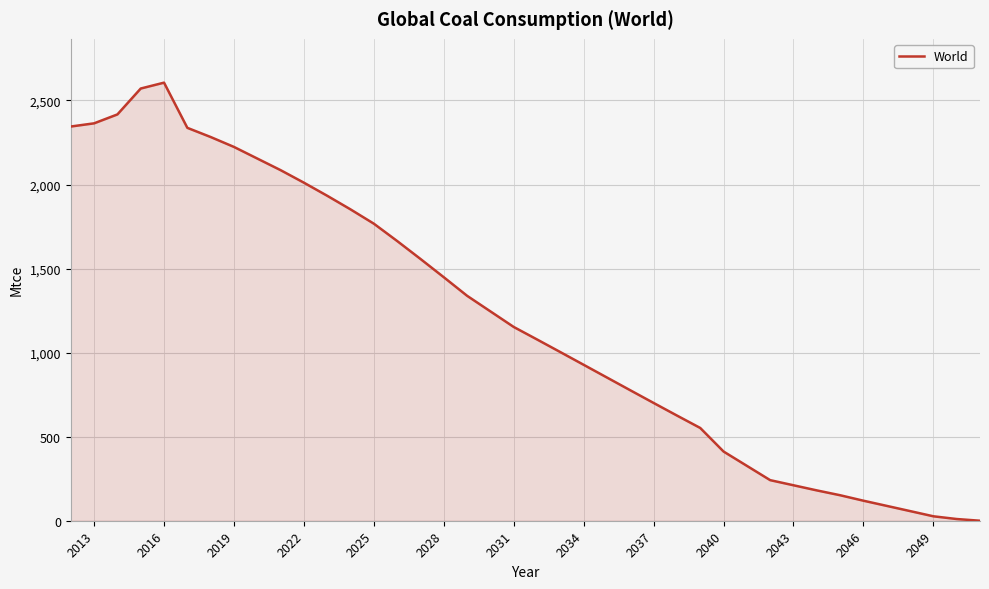

How many categories are shown in the chart?

40